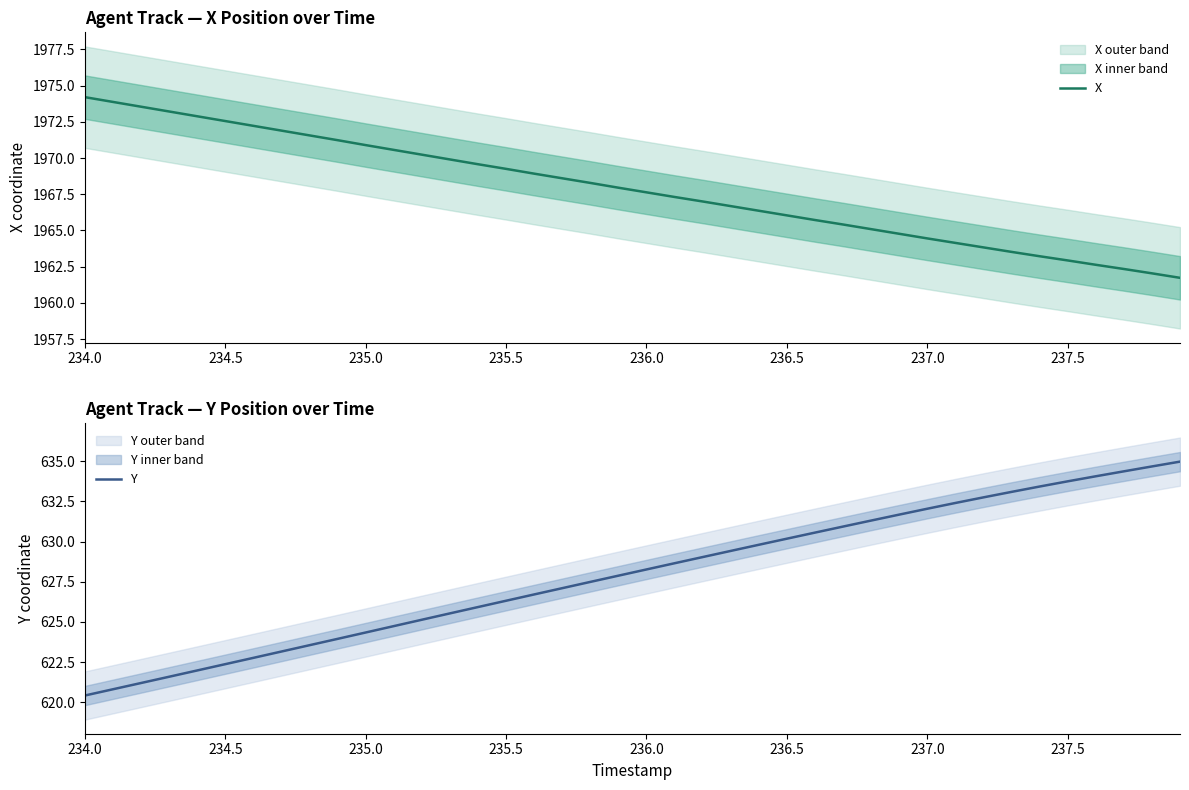

What is the maximum value for X?

1974.2